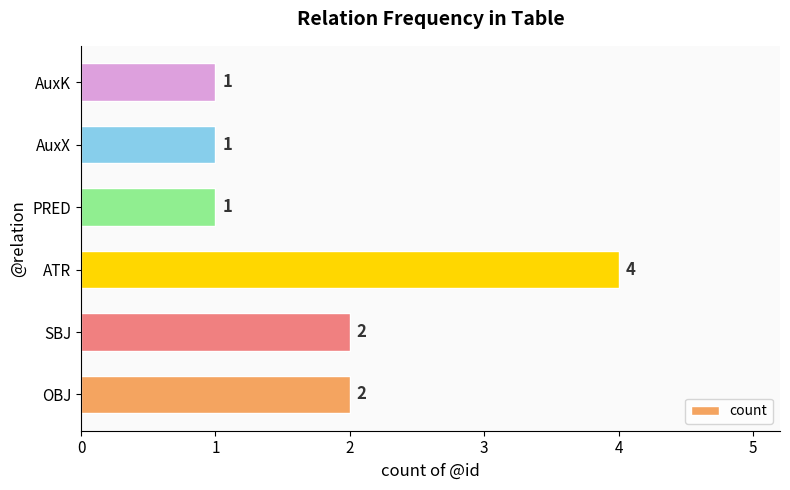

What is the minimum value shown in the chart?

1